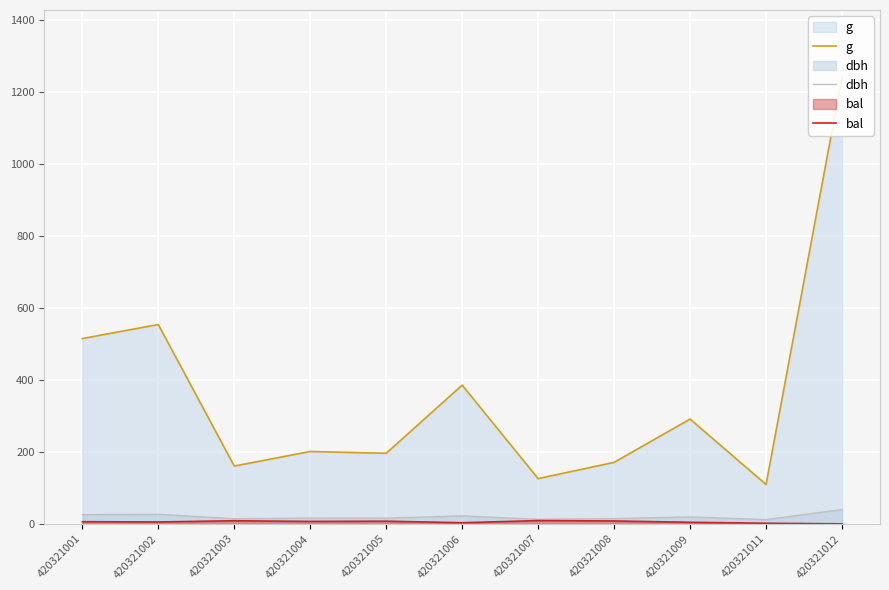

What is the approximate value of g at 420321003?

160.6